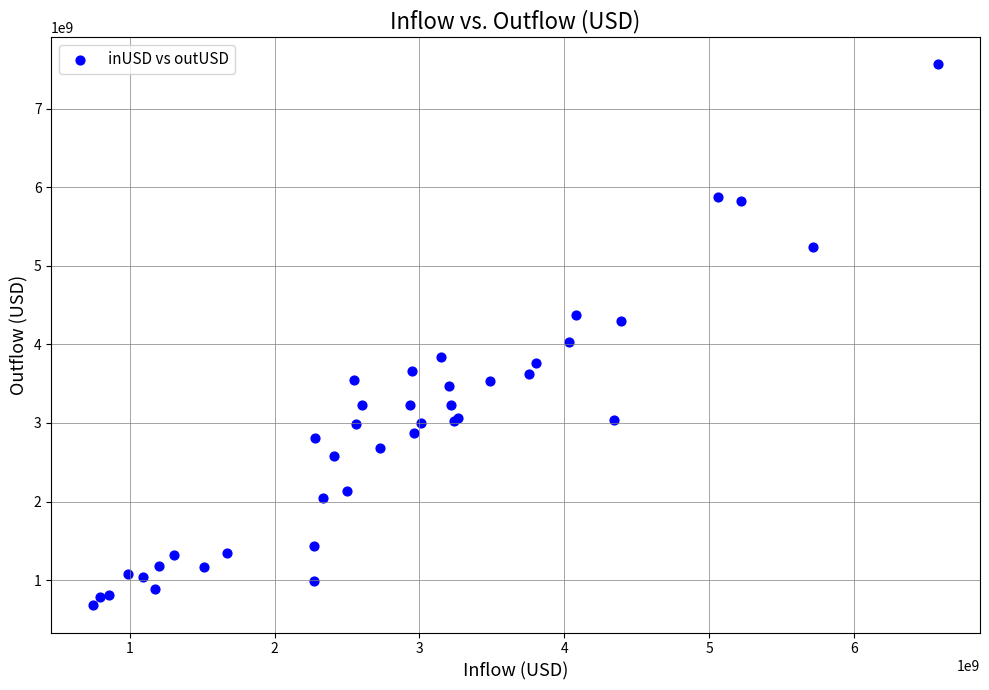

What Y value in the scatter plot is closest to 4122389194?

4026652944.4